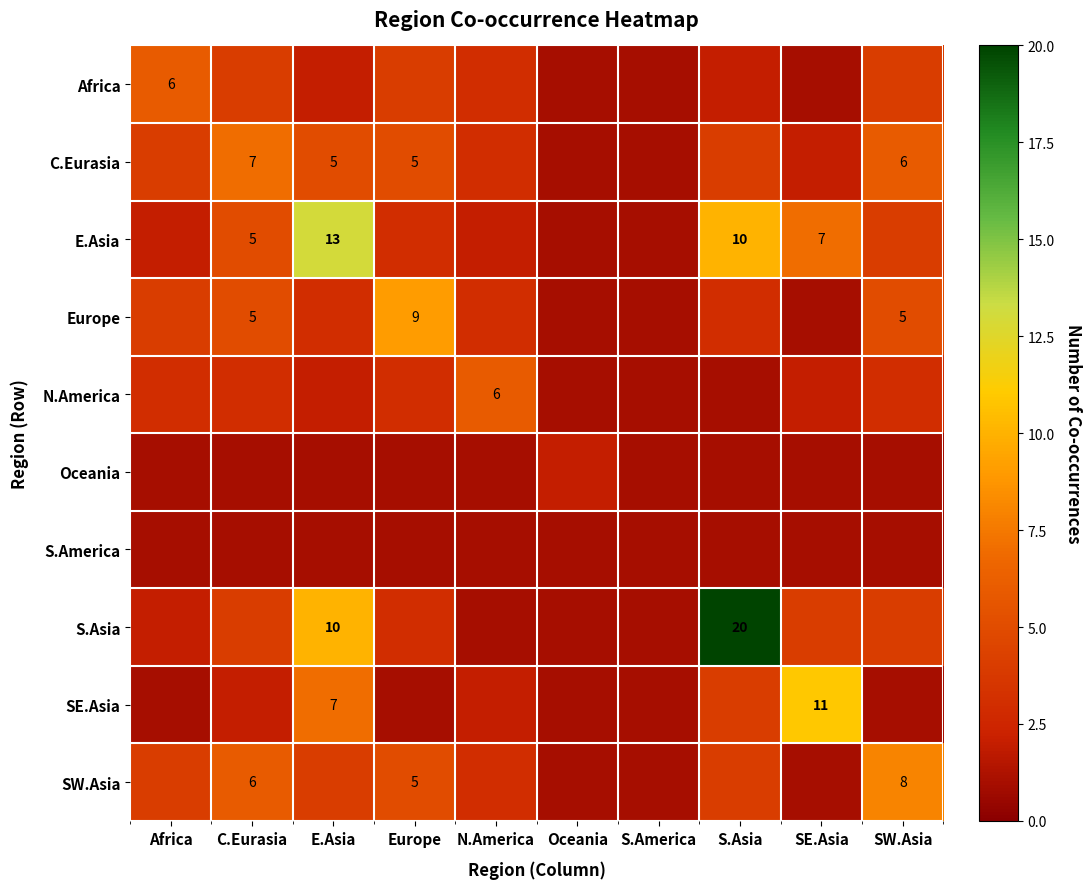

True or false: SW.Asia has a value of 8 at SW.Asia.

True